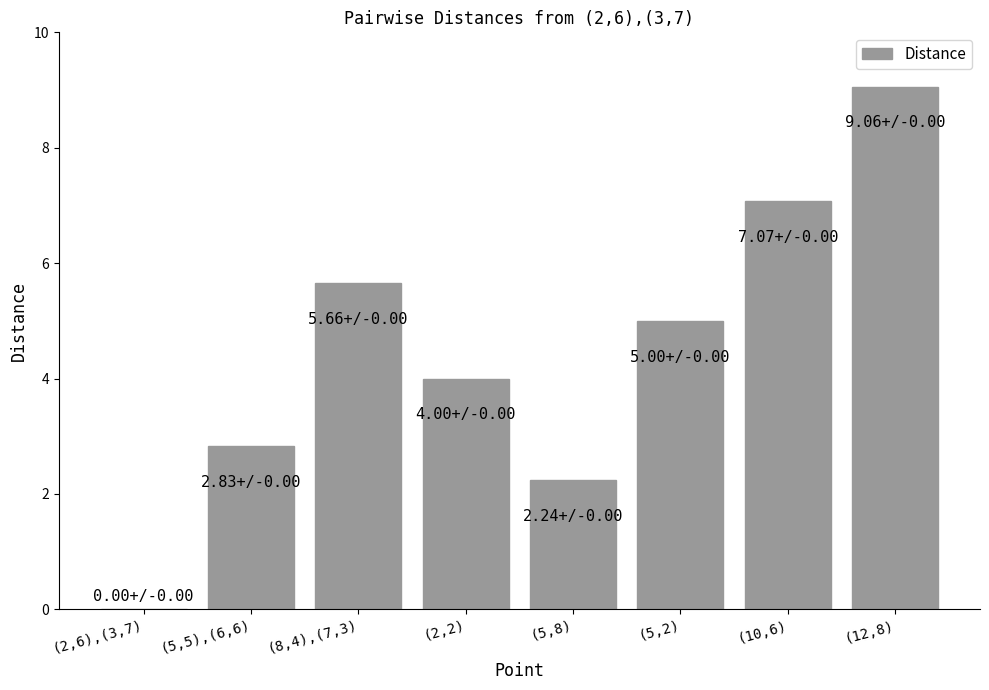

Is it true that the value at (10,6) is 7.1?

True